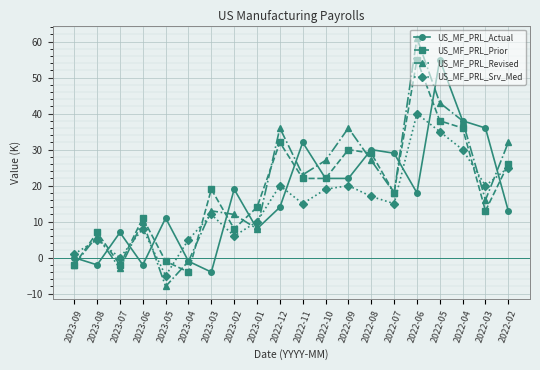

Rank the series at 2022-06 from lowest to highest value.

US_MF_PRL_Actual, US_MF_PRL_Srv_Med, US_MF_PRL_Prior, US_MF_PRL_Revised